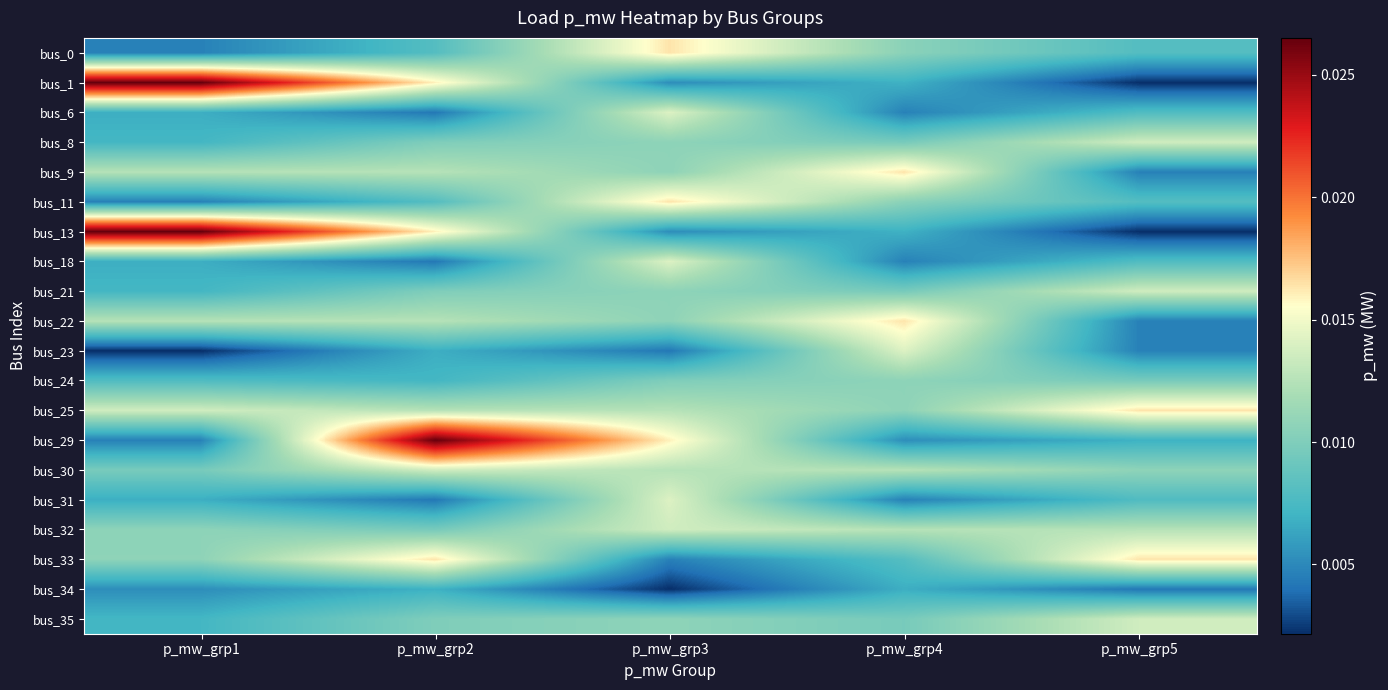

Which category has the highest value across all series?

p_mw_grp1